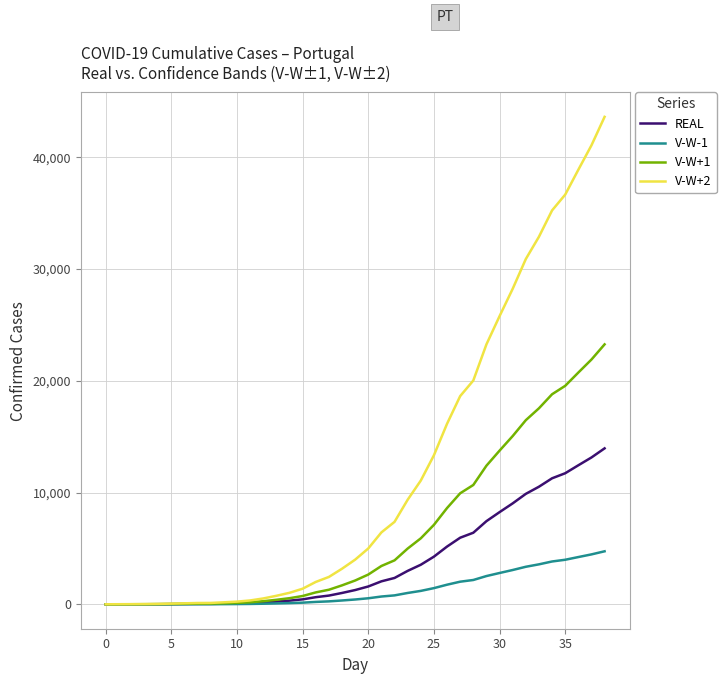

List the series in order of their overall mean, lowest first.

V-W-1, REAL, V-W+1, V-W+2